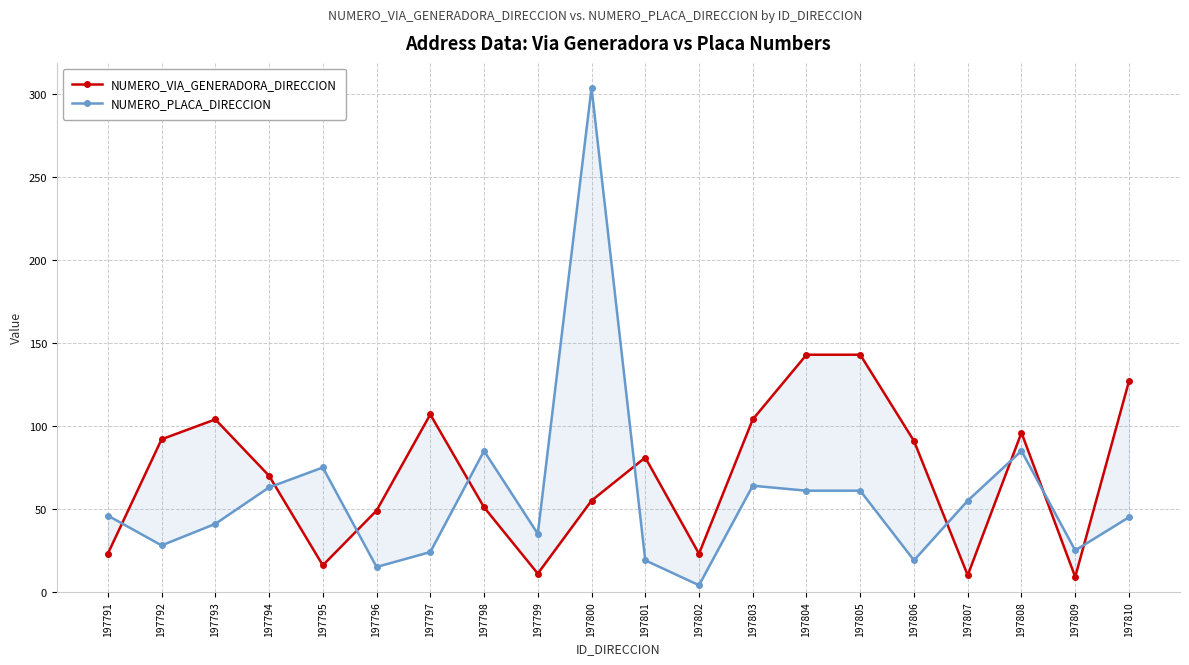

What is the greatest value displayed?

304